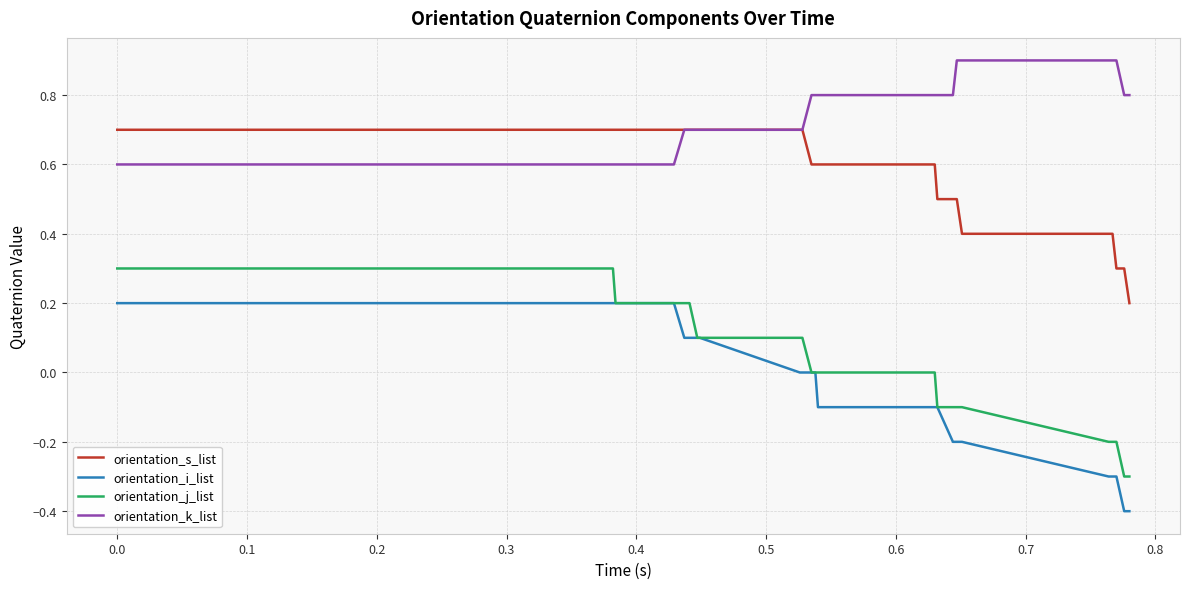

Rank the series by their maximum value, from highest to lowest.

orientation_k_list, orientation_s_list, orientation_j_list, orientation_i_list